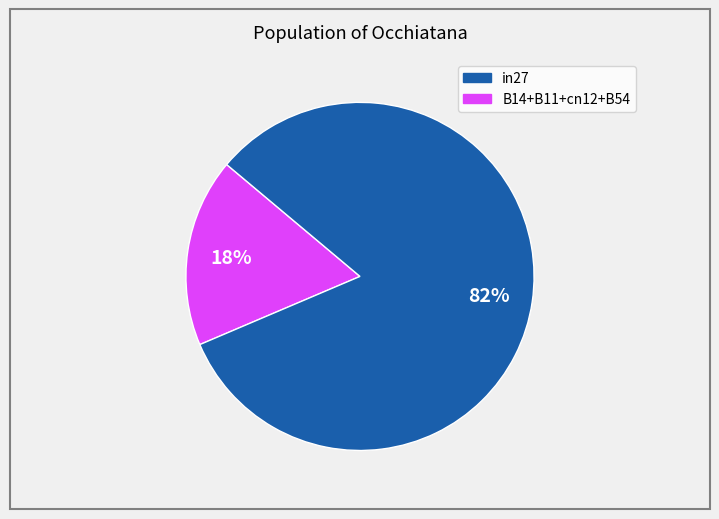

Does any single category account for the majority?

Yes